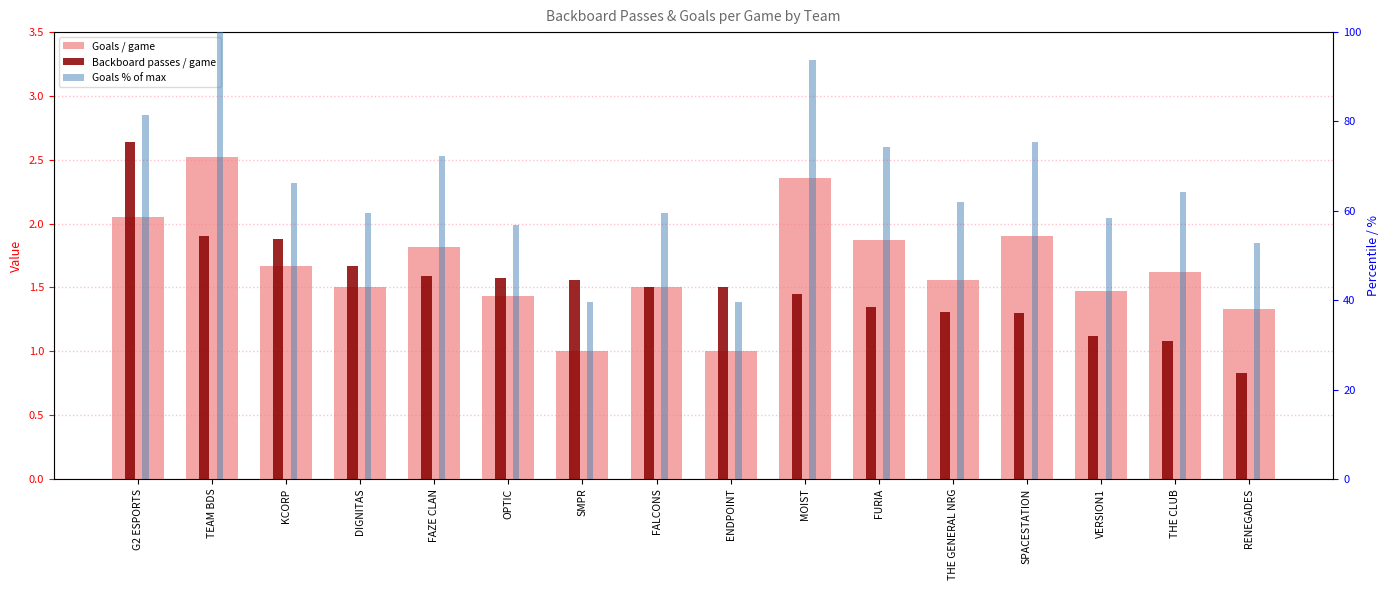

How many groups of bars are there?

16